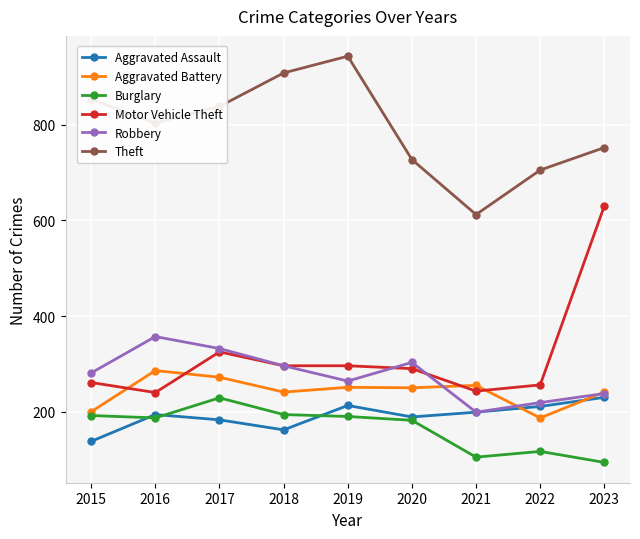

What is the value of the Aggravated Assault point at the 3rd from the left?

183